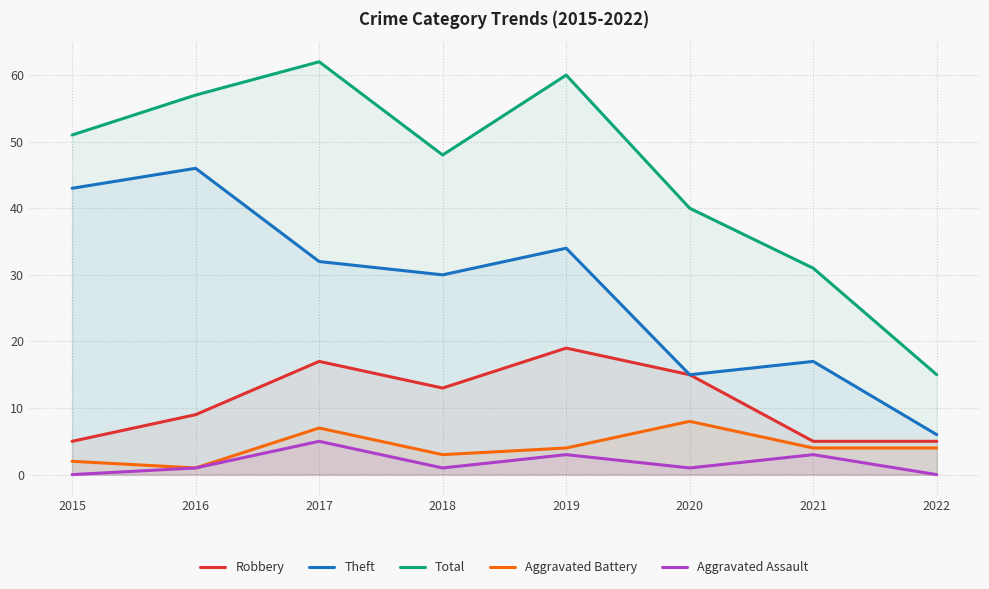

In Aggravated Battery, how many points are higher than both neighbors (excluding endpoints)?

2